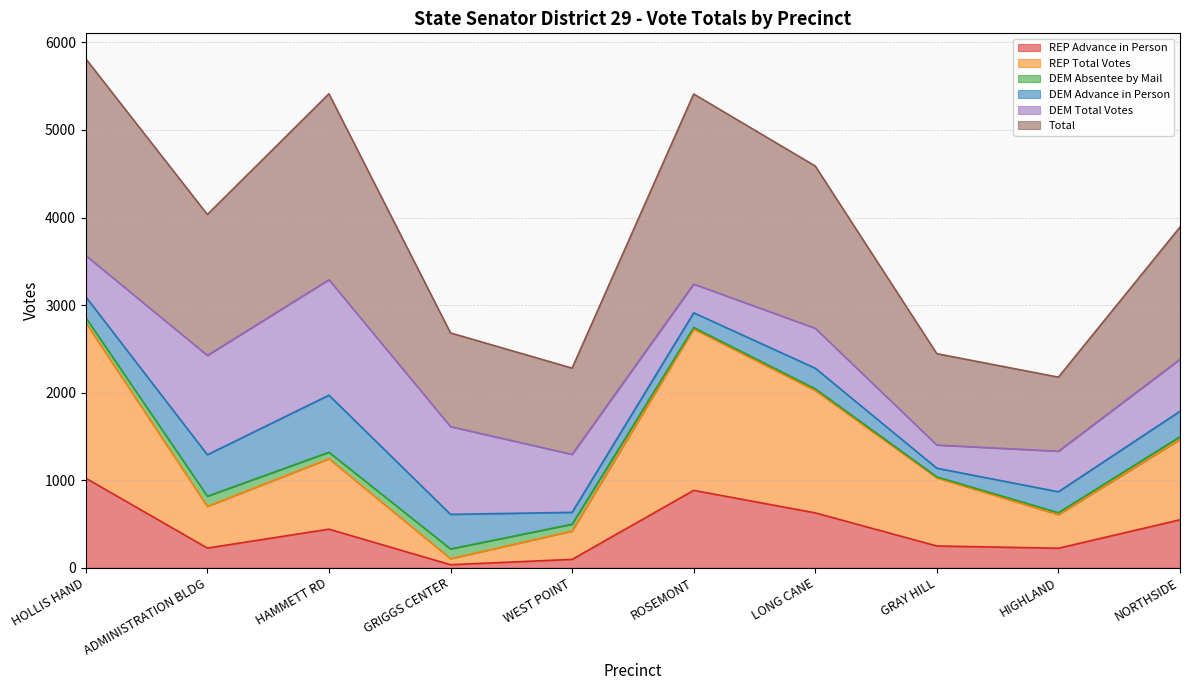

Between HOLLIS HAND and GRIGGS CENTER, which is larger?

HOLLIS HAND